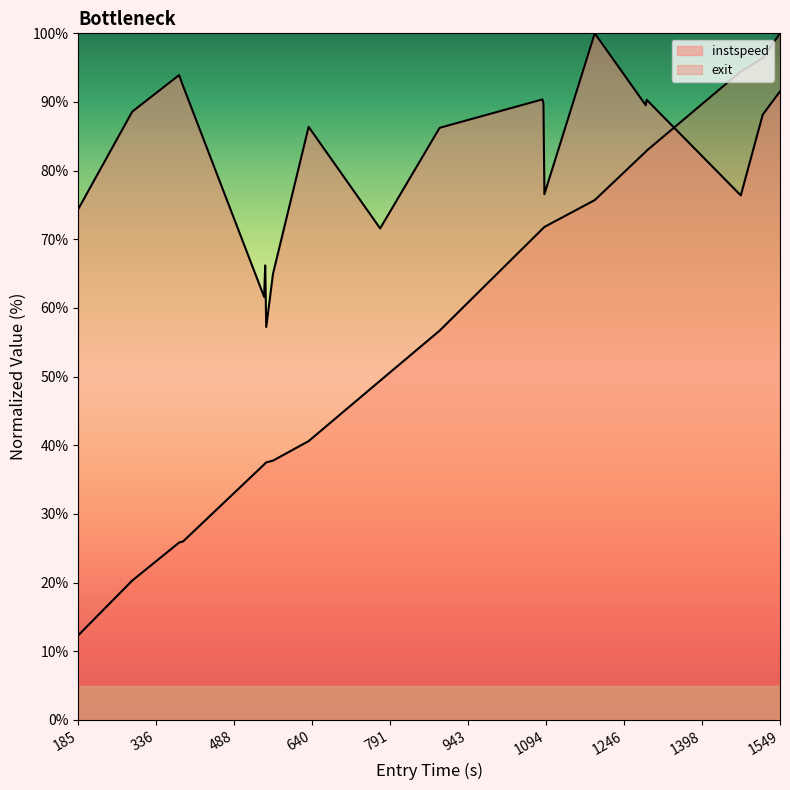

What is the value of the instspeed point at the 17th from the left?

90.3